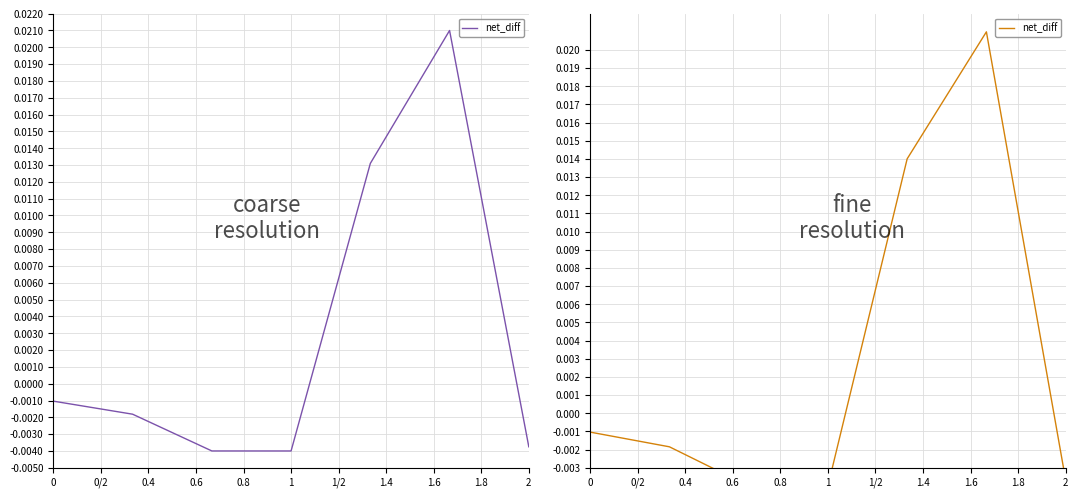

The chart shows a value of -0.0 at 0.4. True or false?

True